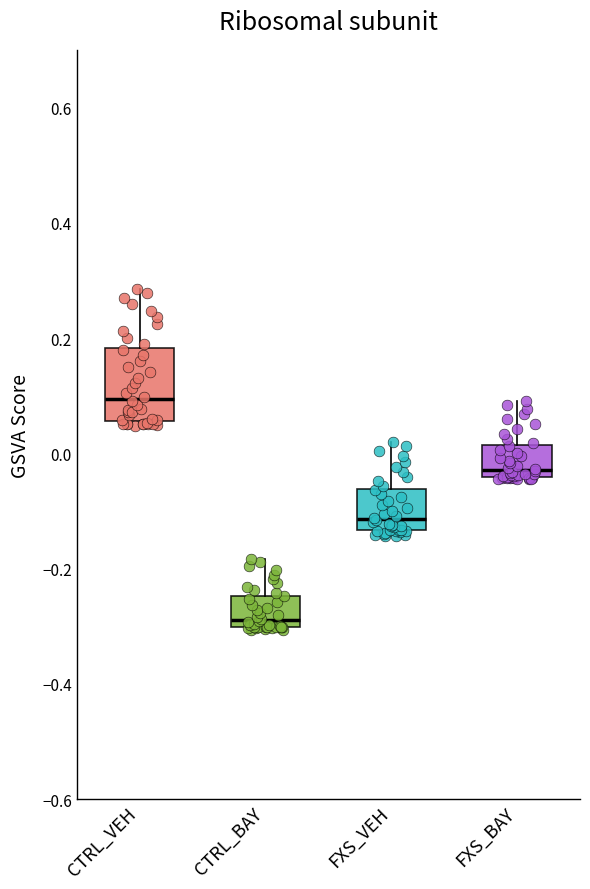

Which box has the lowest median line?

CTRL_BAY